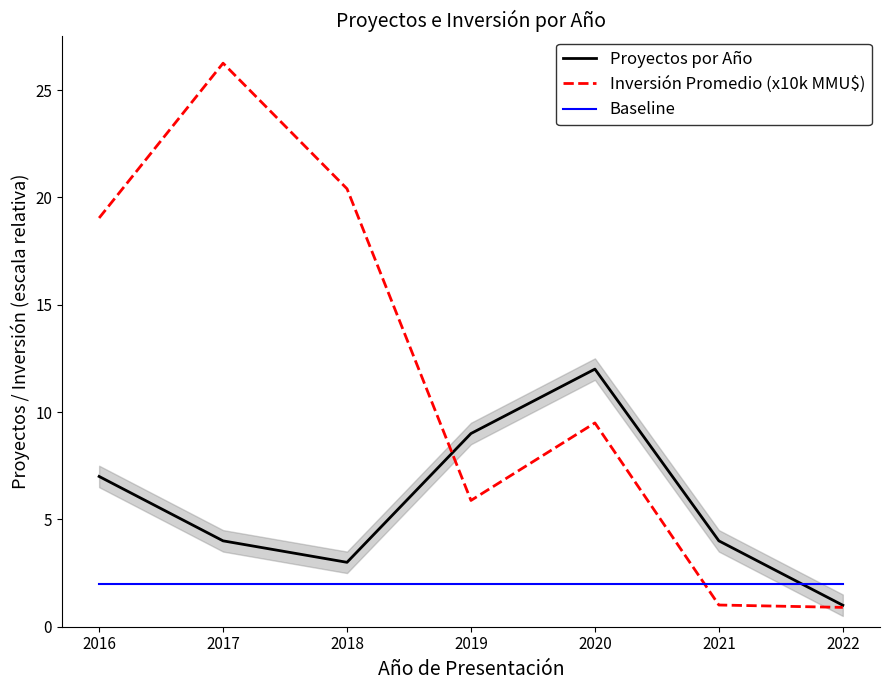

Which series ends up on top after the final intersection of Proyectos por Año and Baseline?

Baseline